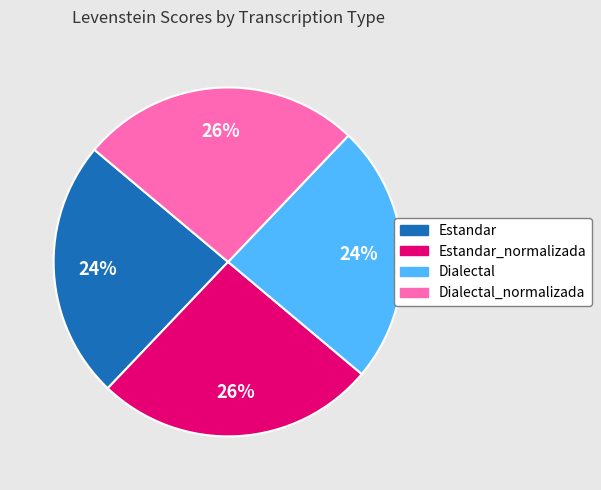

To the nearest percent, what is the average slice percentage?

25%